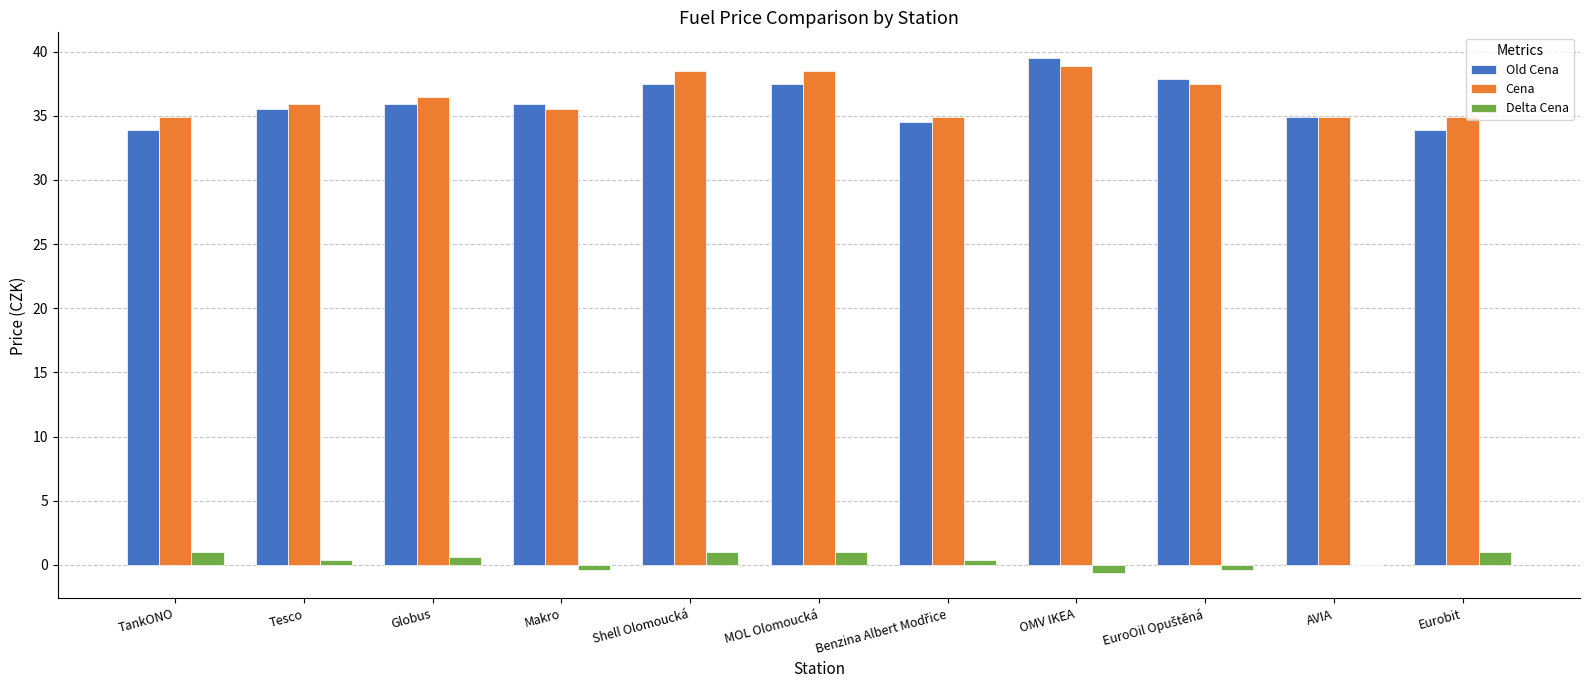

What is the maximum value shown in the chart?

39.5